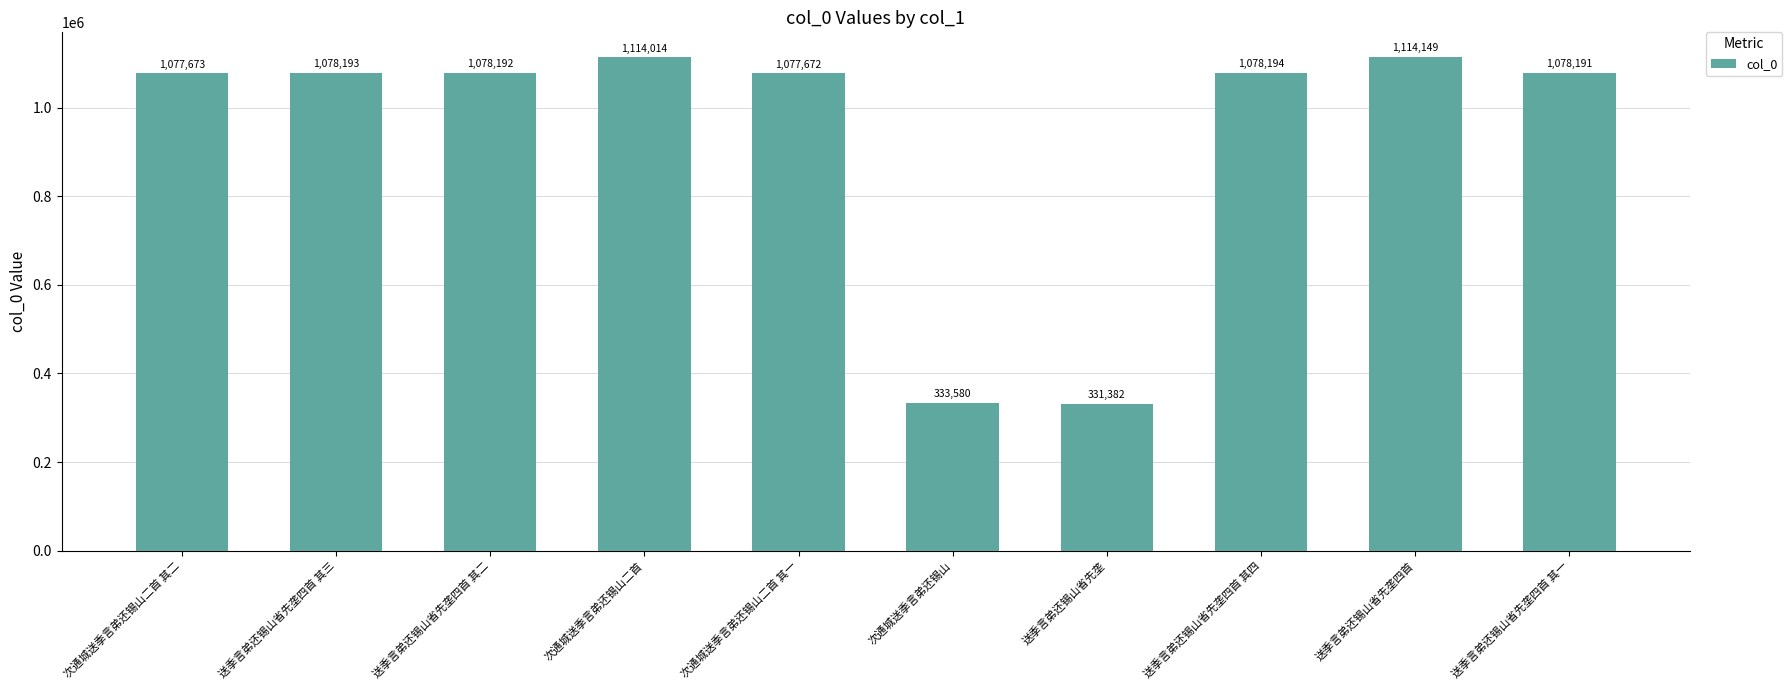

The chart shows a value of 1455079 at 次通城送季言弟还锡山二首 其一. True or false?

False